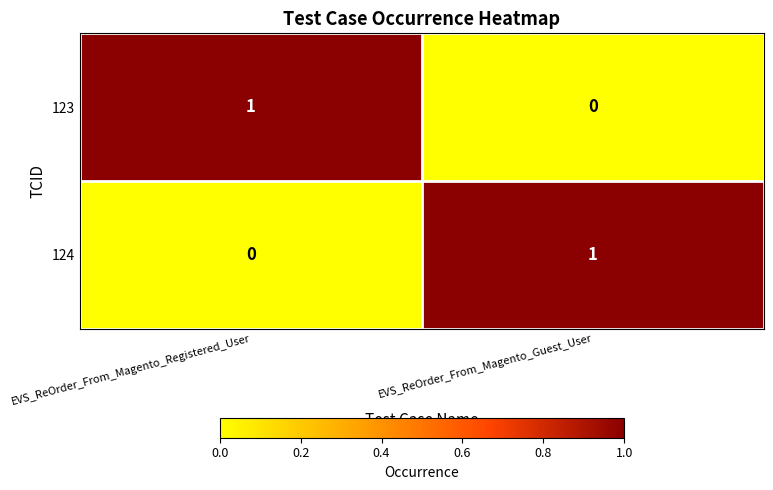

At EVS_ReOrder_From_Magento_Registered_User, list the series in order from largest to smallest.

123, 124